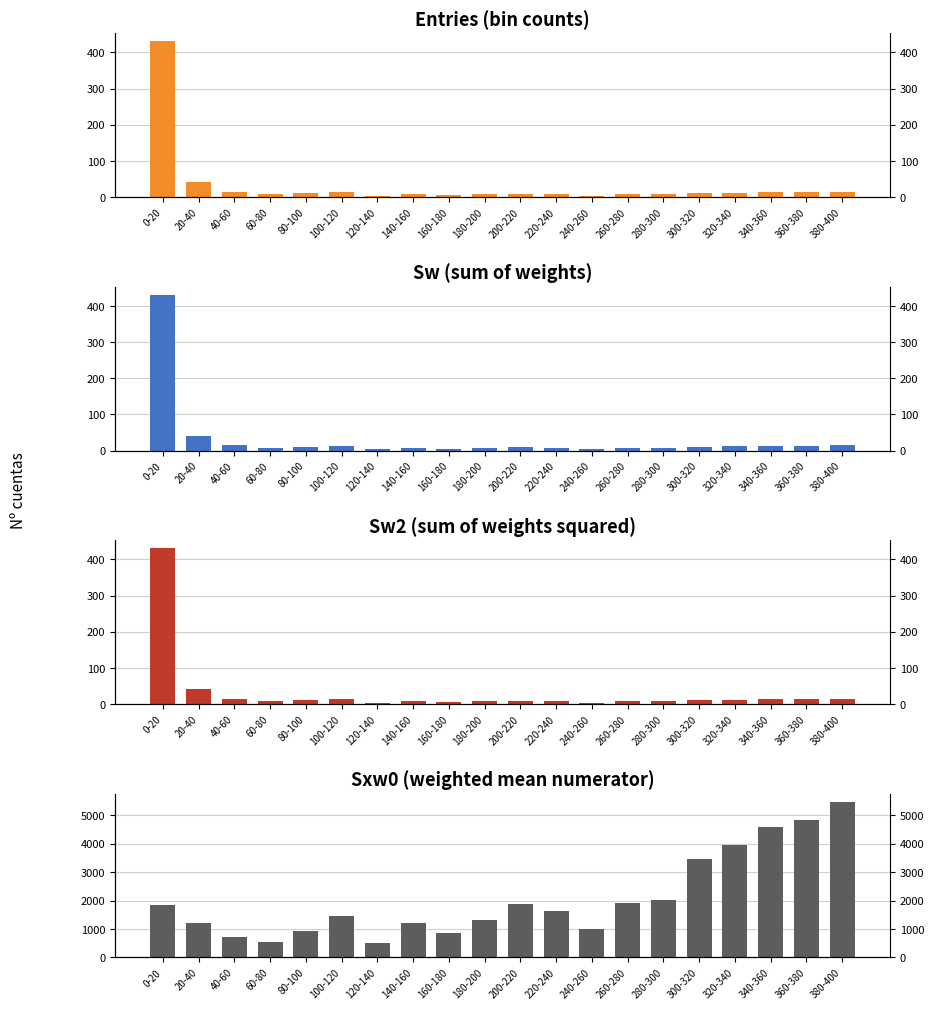

What is the label of the 2nd bar from the right?

360-380